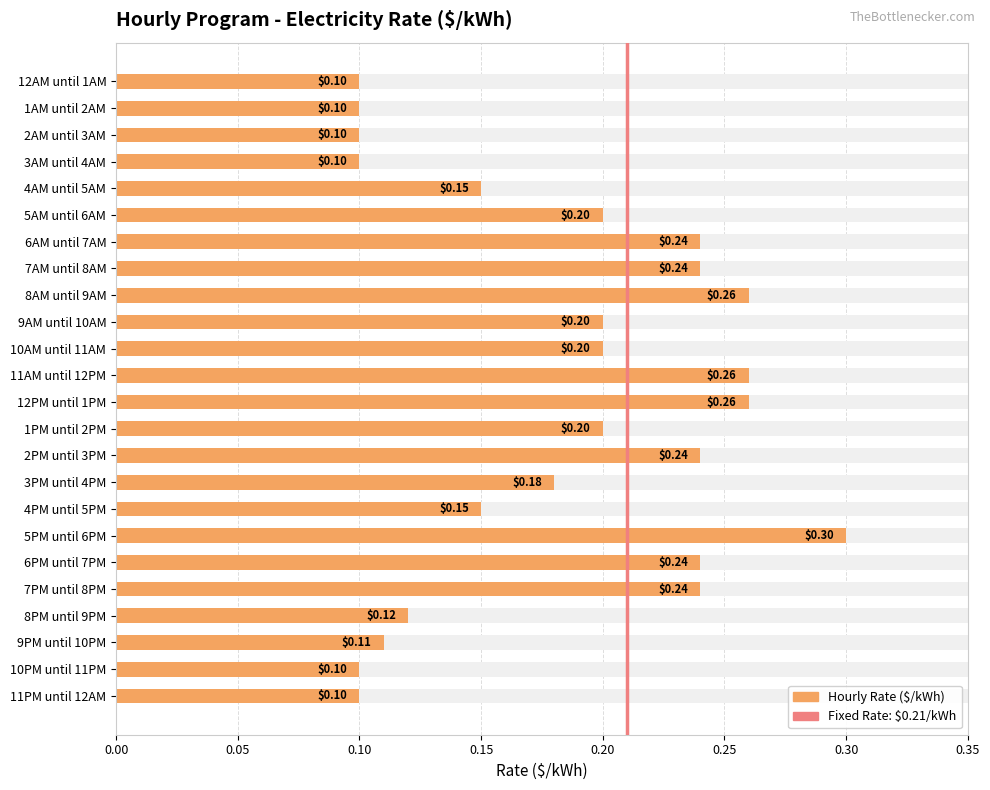

The value at 4AM until 5AM is 0.1. True or false?

False